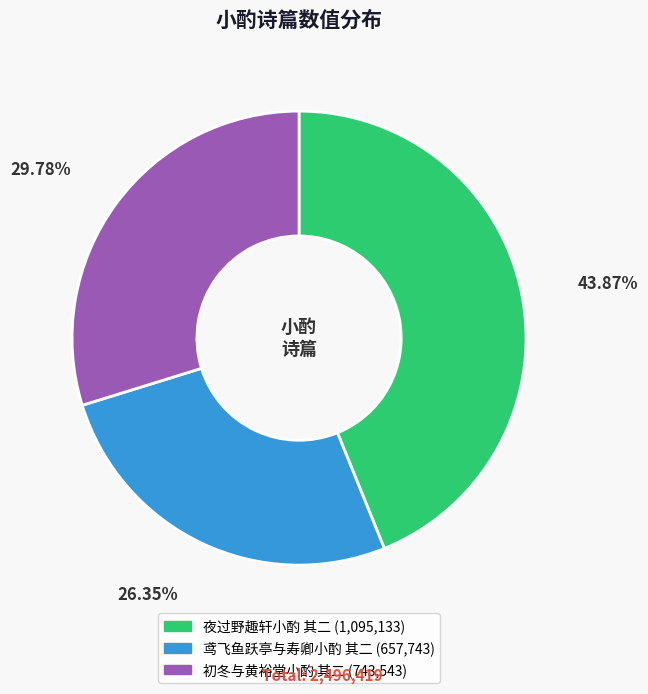

Which slice is the smallest?

鸢飞鱼跃亭与寿卿小酌 其二